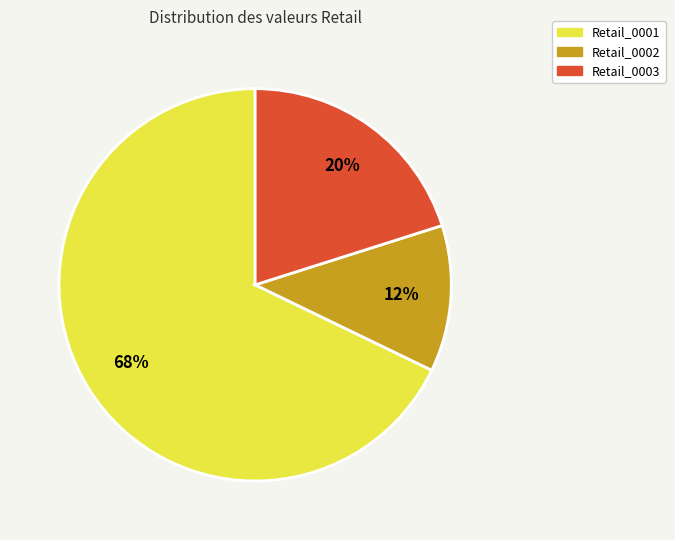

What is the majority slice?

Retail_0001